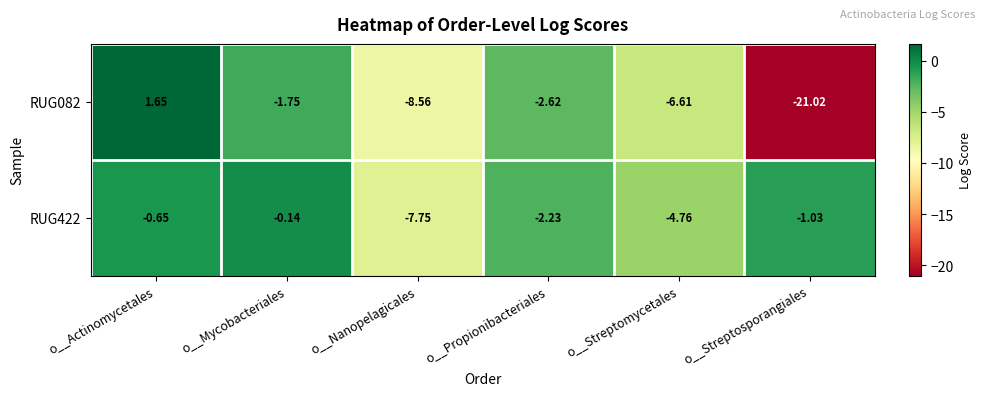

Which label corresponds to the smallest value in the chart?

o__Streptosporangiales